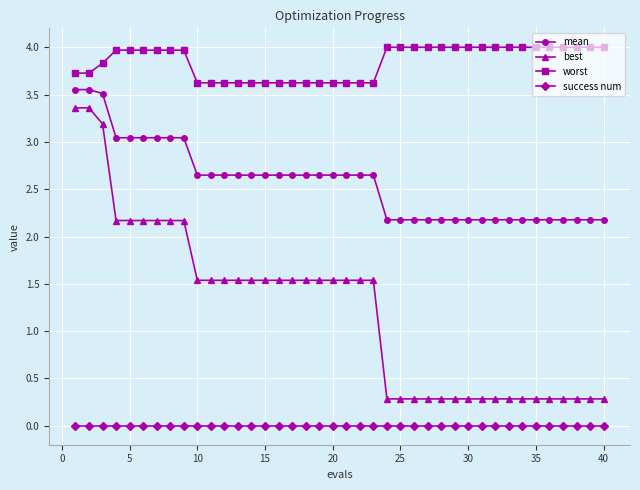

What is the difference between the maximum and minimum values in the best series?

3.1